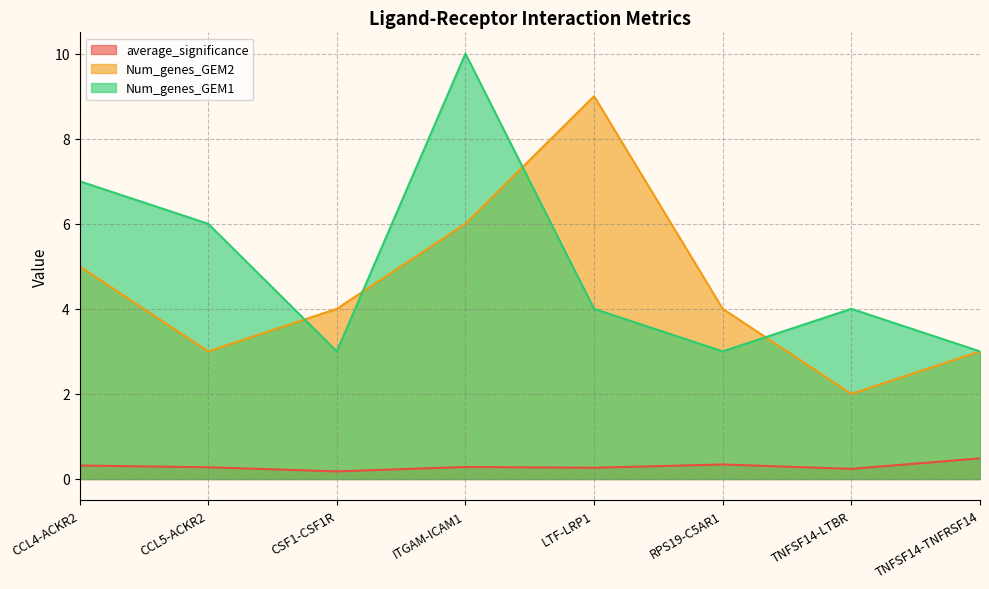

What is the difference between the maximum and minimum values in the average_significance series?

0.3